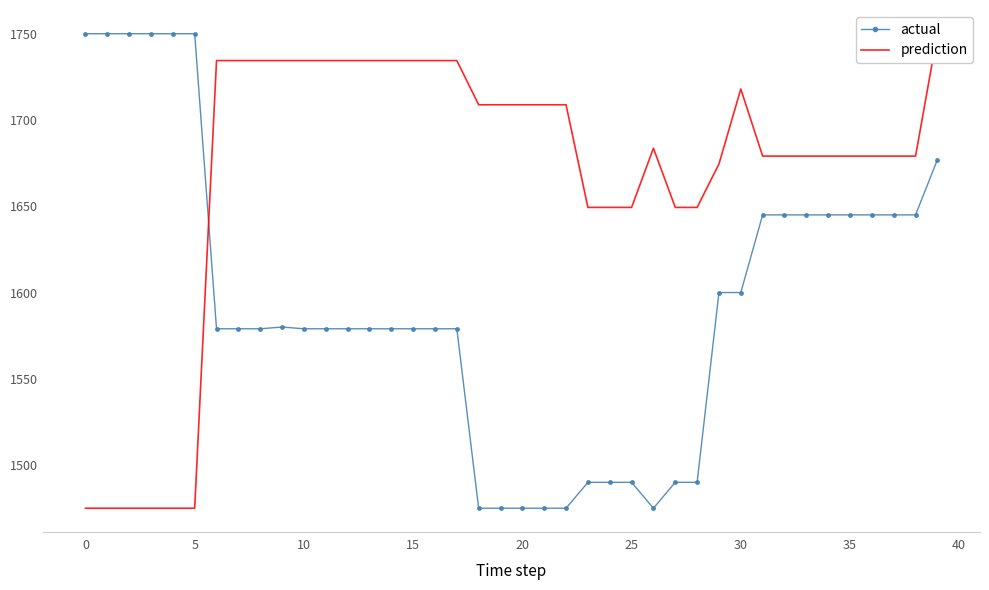

True or false: actual and prediction cross at least once.

True